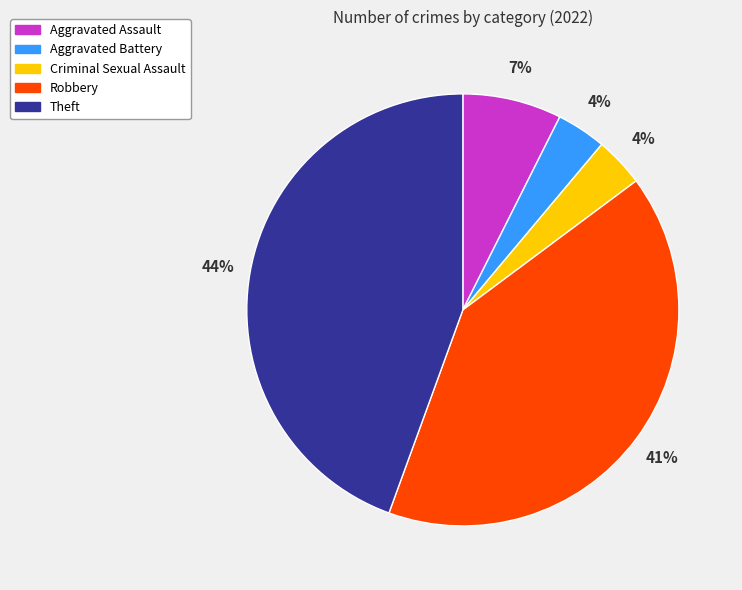

To the nearest percent, what portion does Aggravated Battery represent?

4%